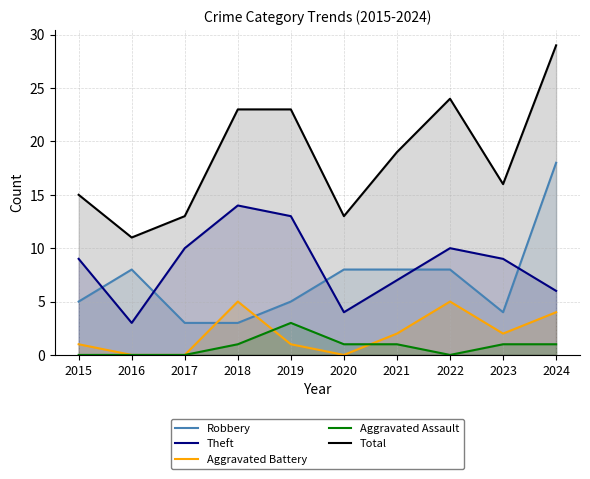

Is it true that Total equals 39 at 2024?

False